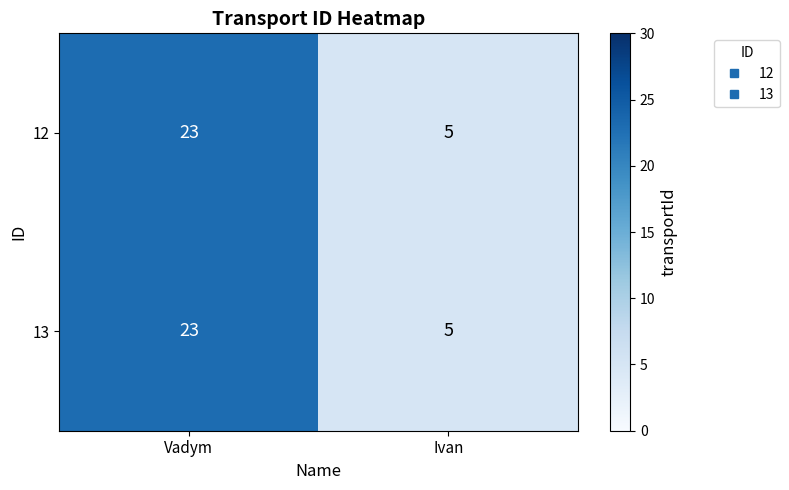

At which category is the sum across all series the highest?

Vadym